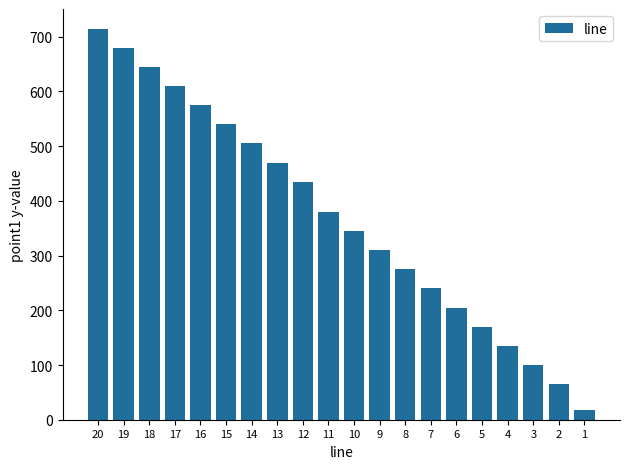

The chart shows a value of 830 at 14. True or false?

False